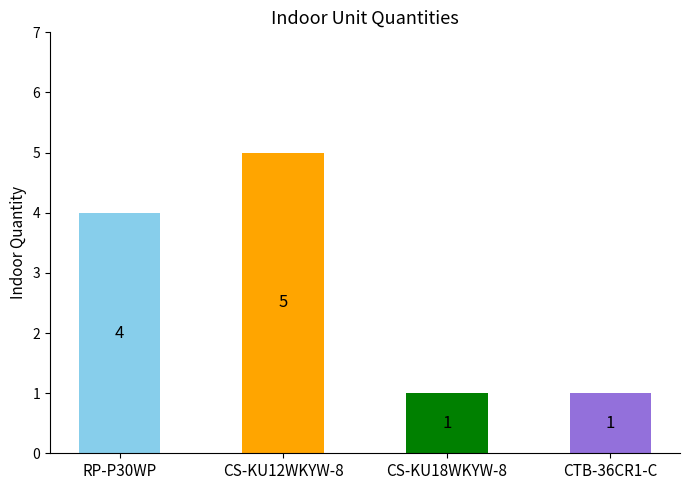

Reading right to left, what are all the values shown in this chart?

1	1	5	4